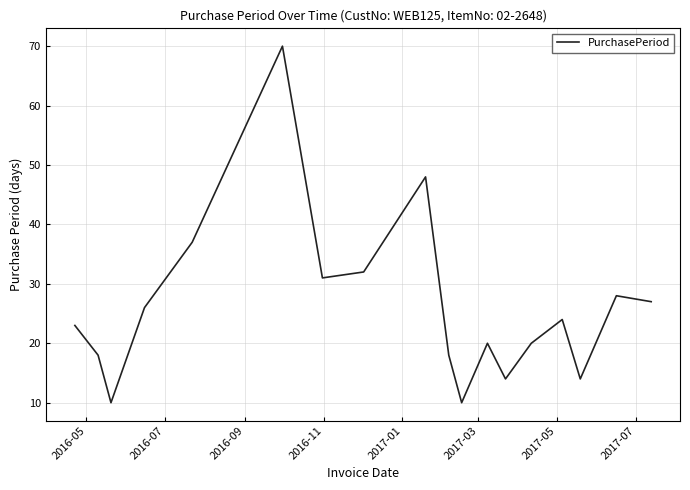

What is the smallest value displayed?

10